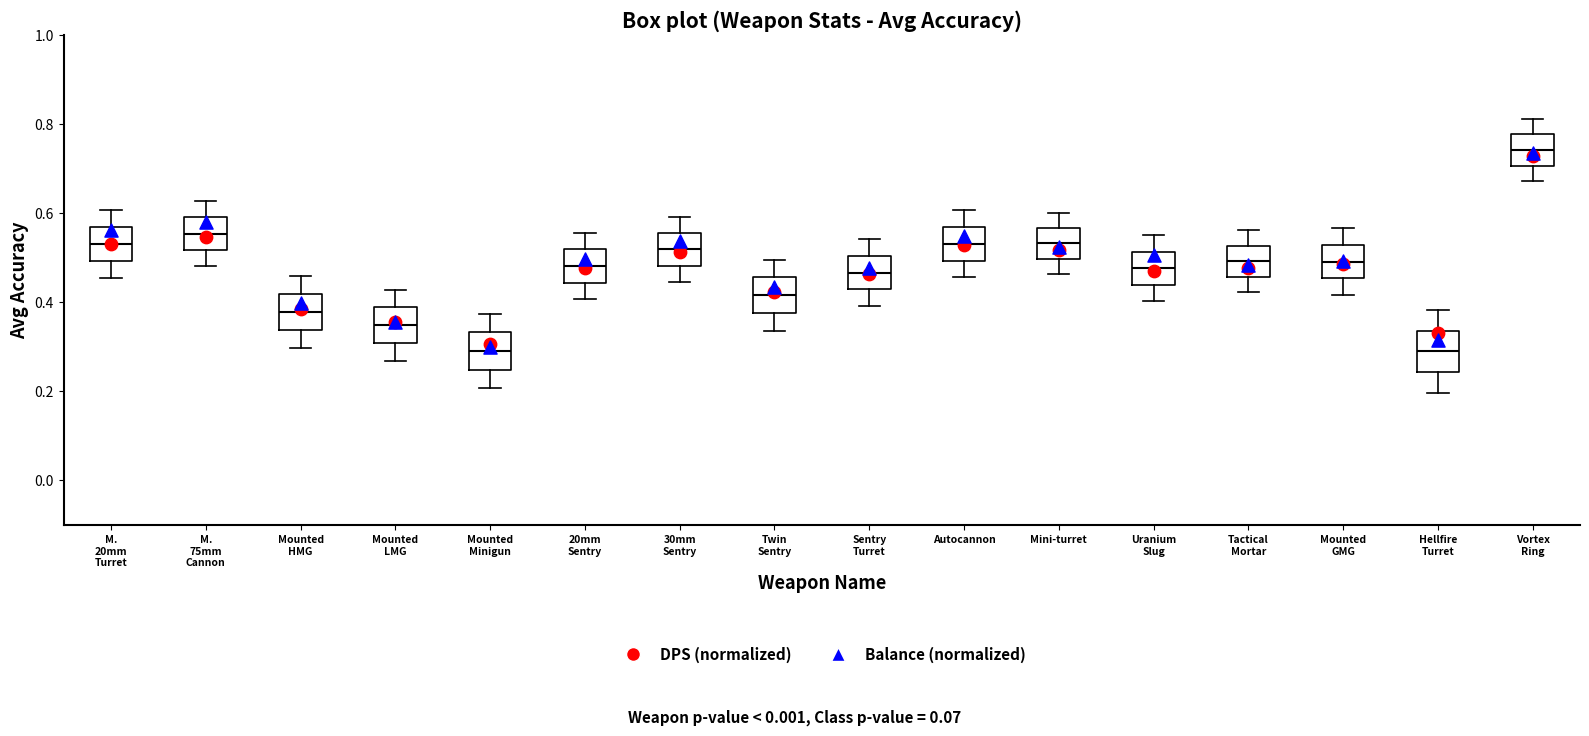

Where does the upper whisker of the box for Mounted LMG end on the y-axis? The values are not printed on the chart, so give them approximately, as read against the axis.

0.42